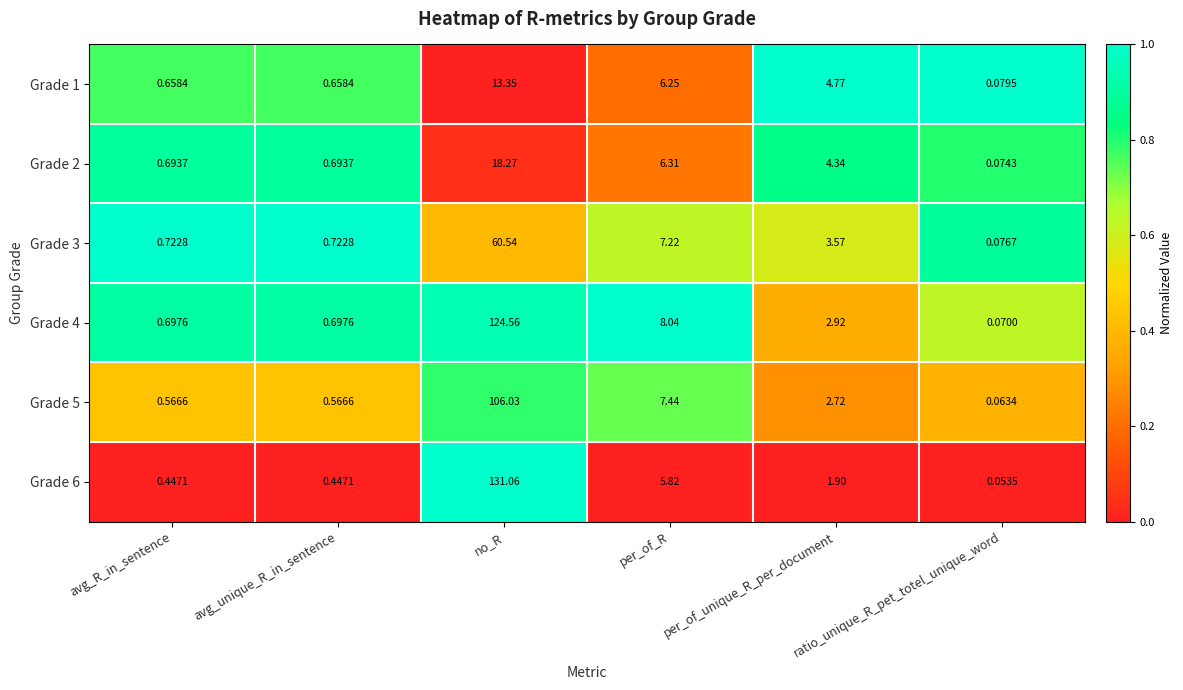

What is the total value across all series at per_of_R?

41.1